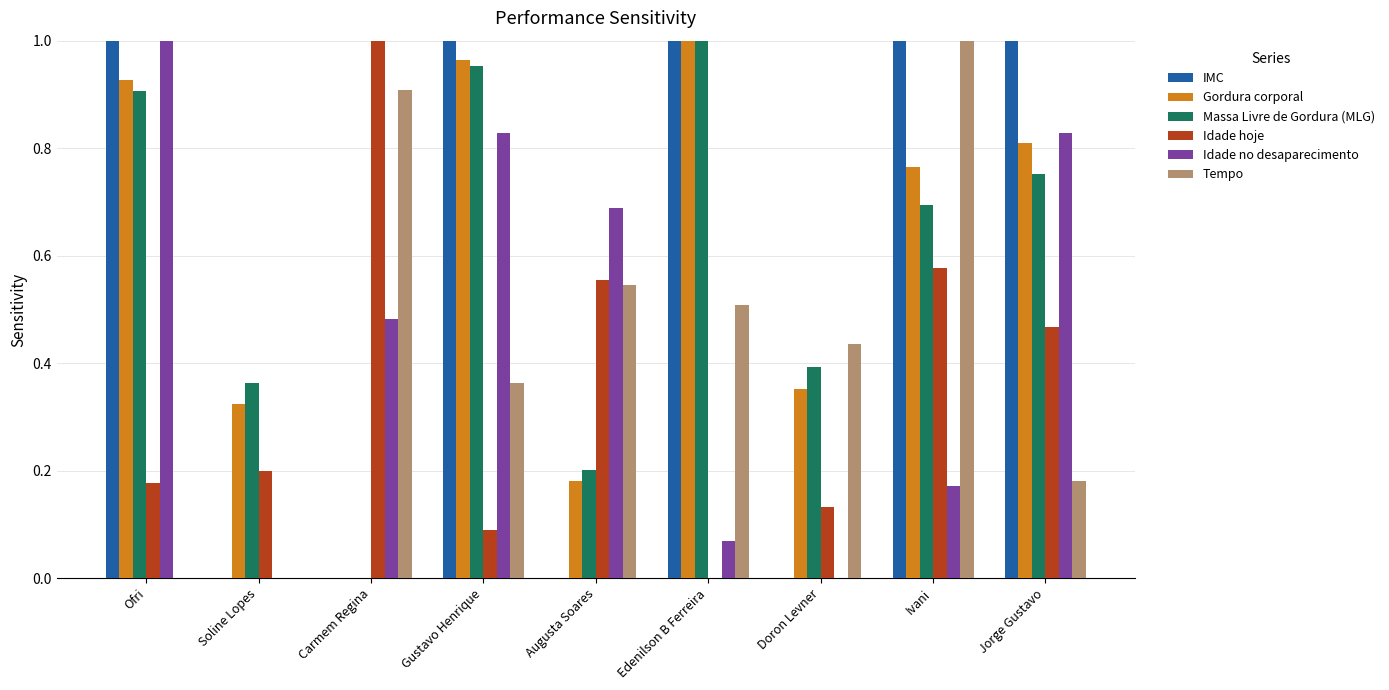

Which category has the highest value in the Massa Livre de Gordura (MLG) series?

Edenilson B Ferreira